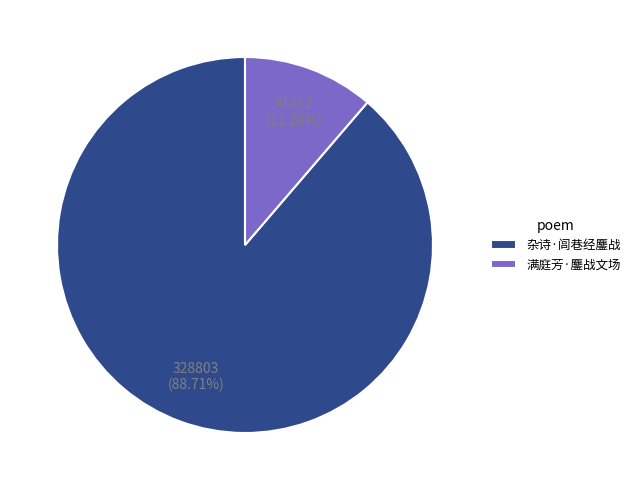

Is it true that 杂诗·闾巷经鏖战 is 89% of the pie?

True